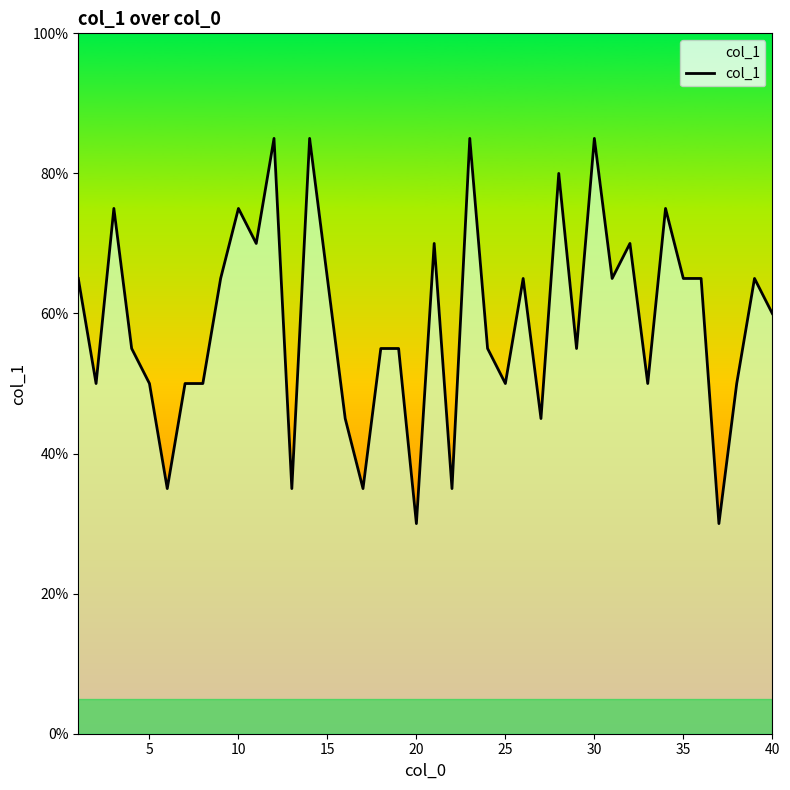

What is the smallest value displayed?

30.0